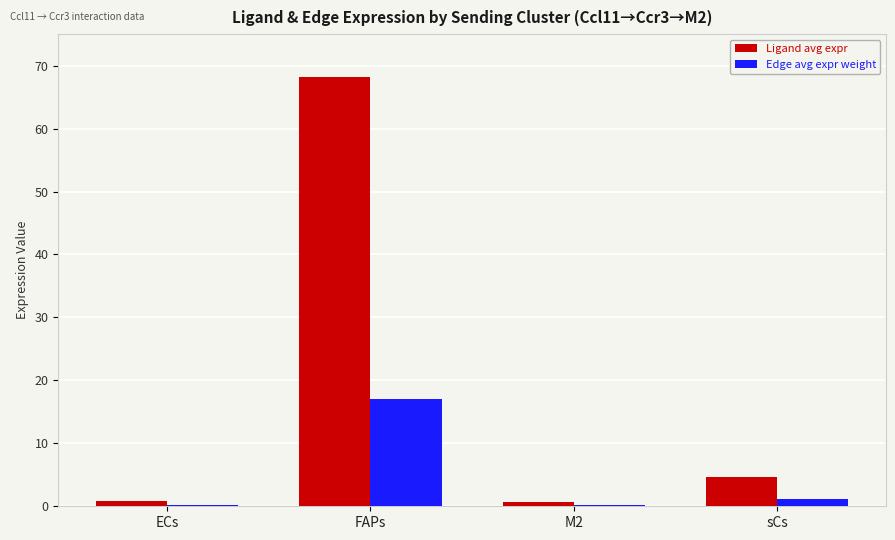

What is the sum of all Ligand avg expr values?

74.4